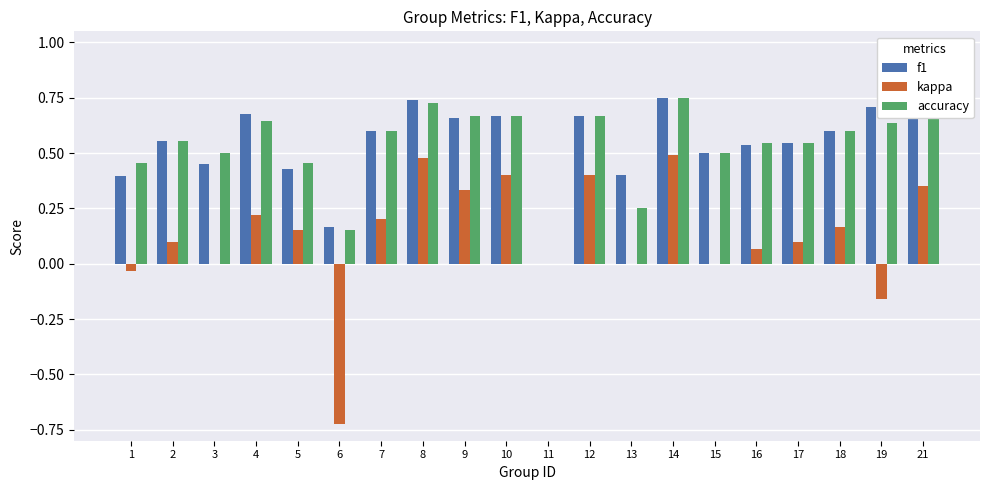

Is it true that kappa equals 0.7 at 15?

False